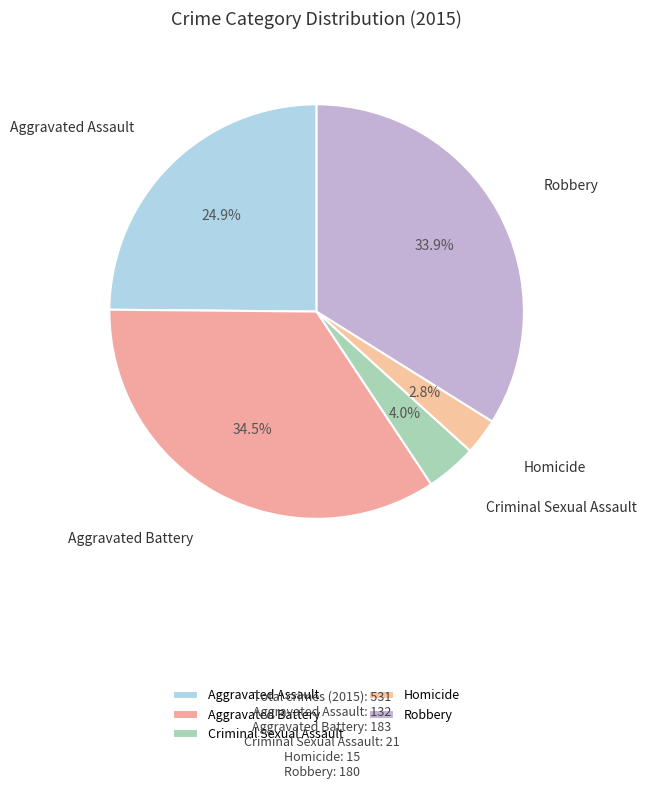

How many segments does this pie chart have?

5